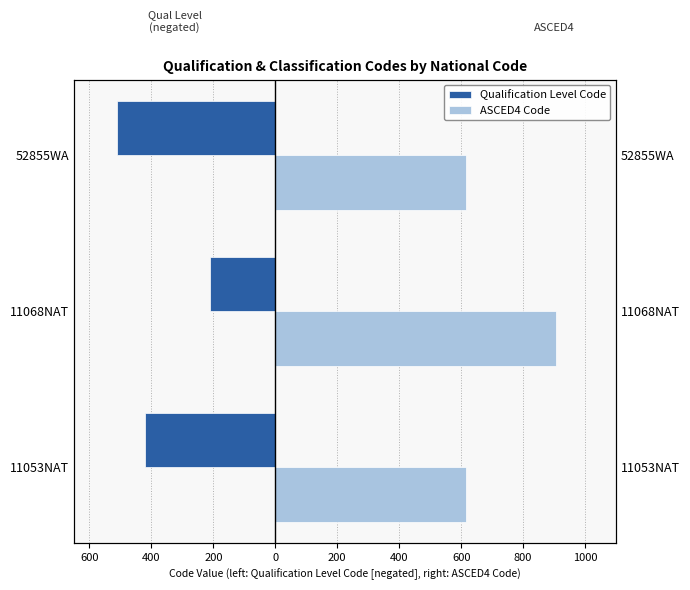

Count the number of categories in the chart.

3